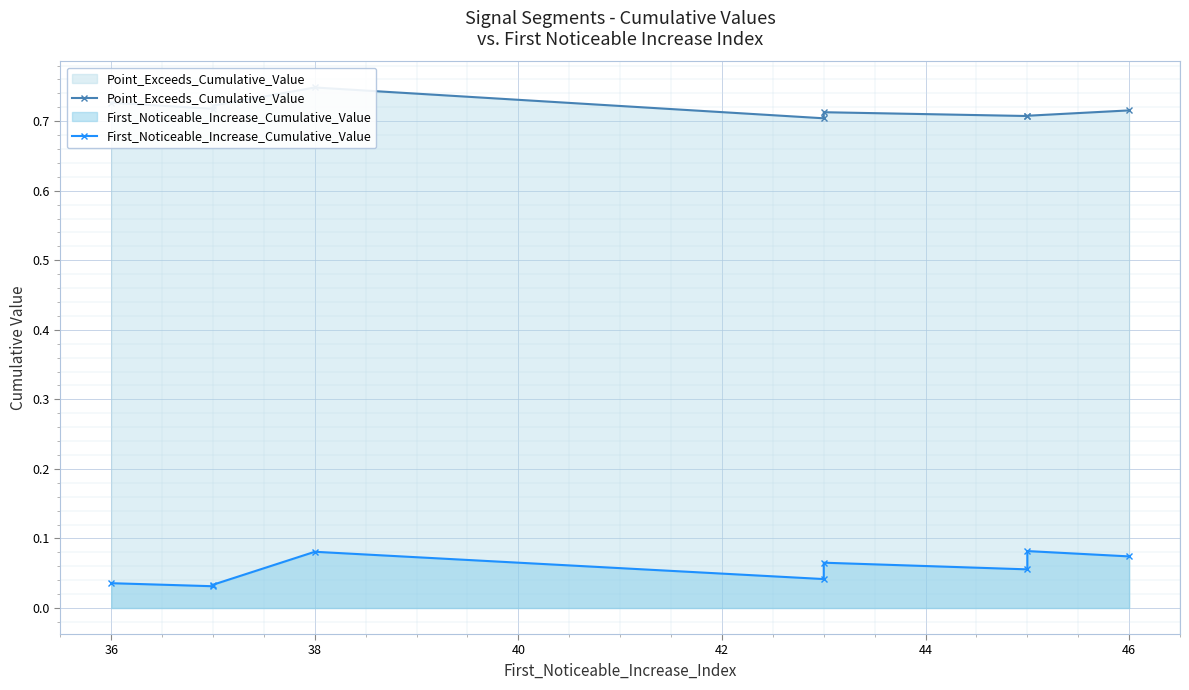

At which category does Point_Exceeds_Cumulative_Value reach its first local valley?

36